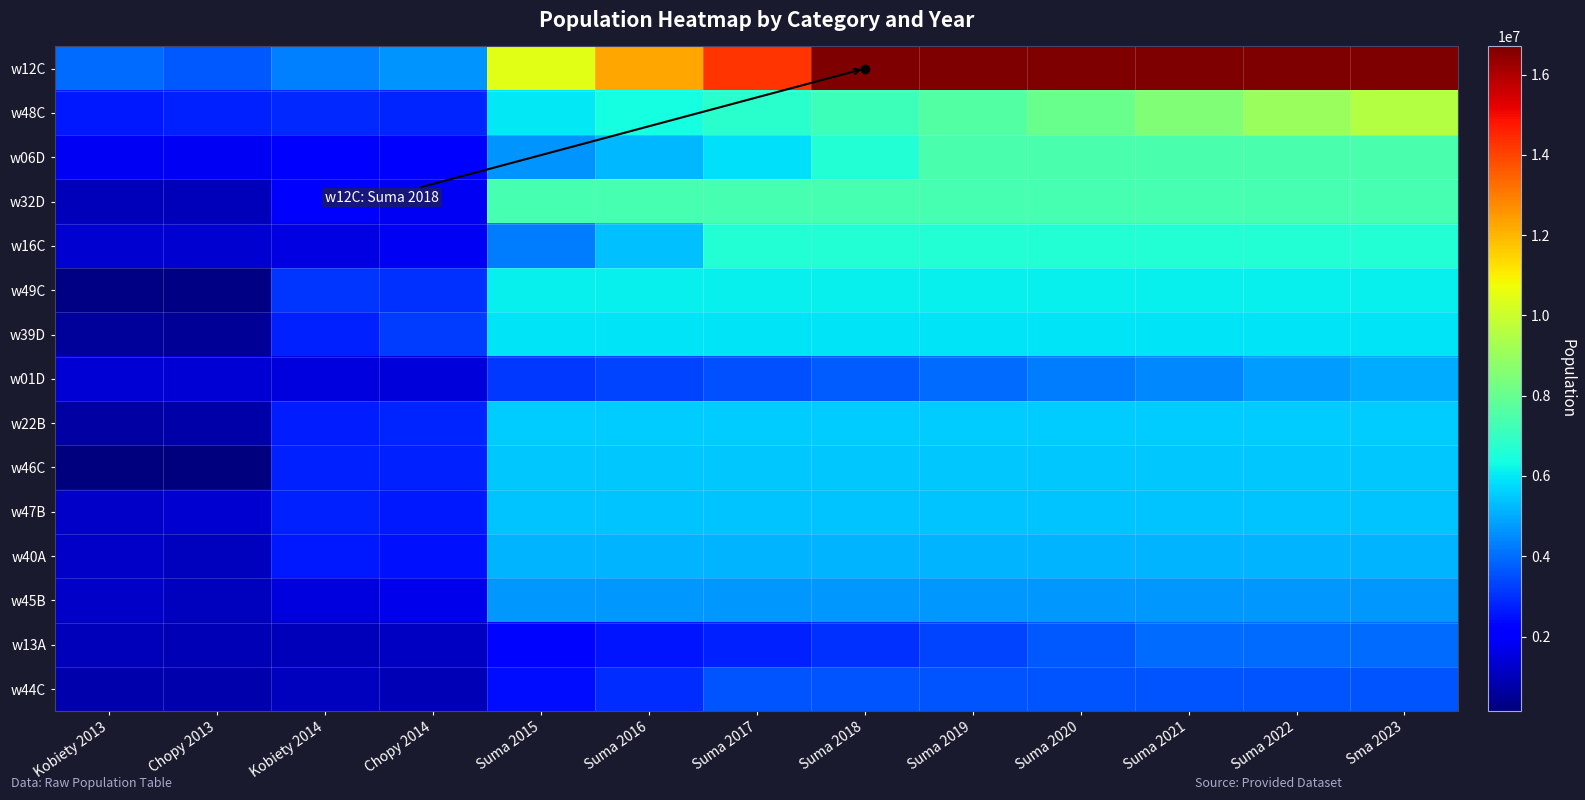

At Suma 2015, list the series in order from smallest to largest.

w13A, w44C, w01D, w16C, w06D, w45B, w40A, w47B, w46C, w22B, w39D, w48C, w49C, w32D, w12C